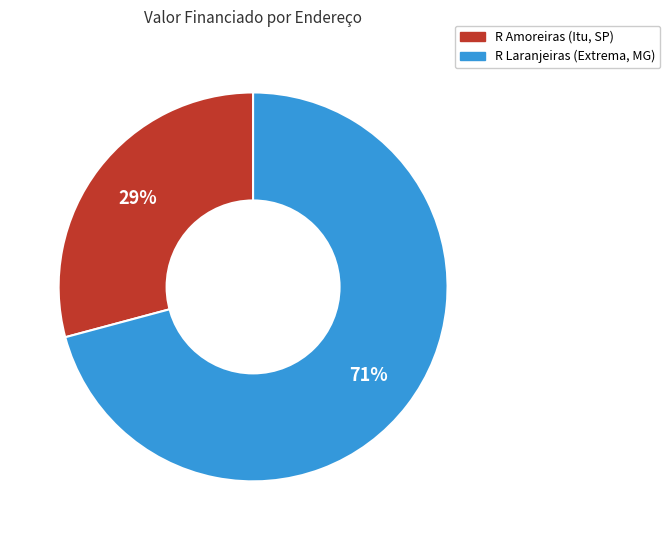

How many slices are in this pie chart?

2